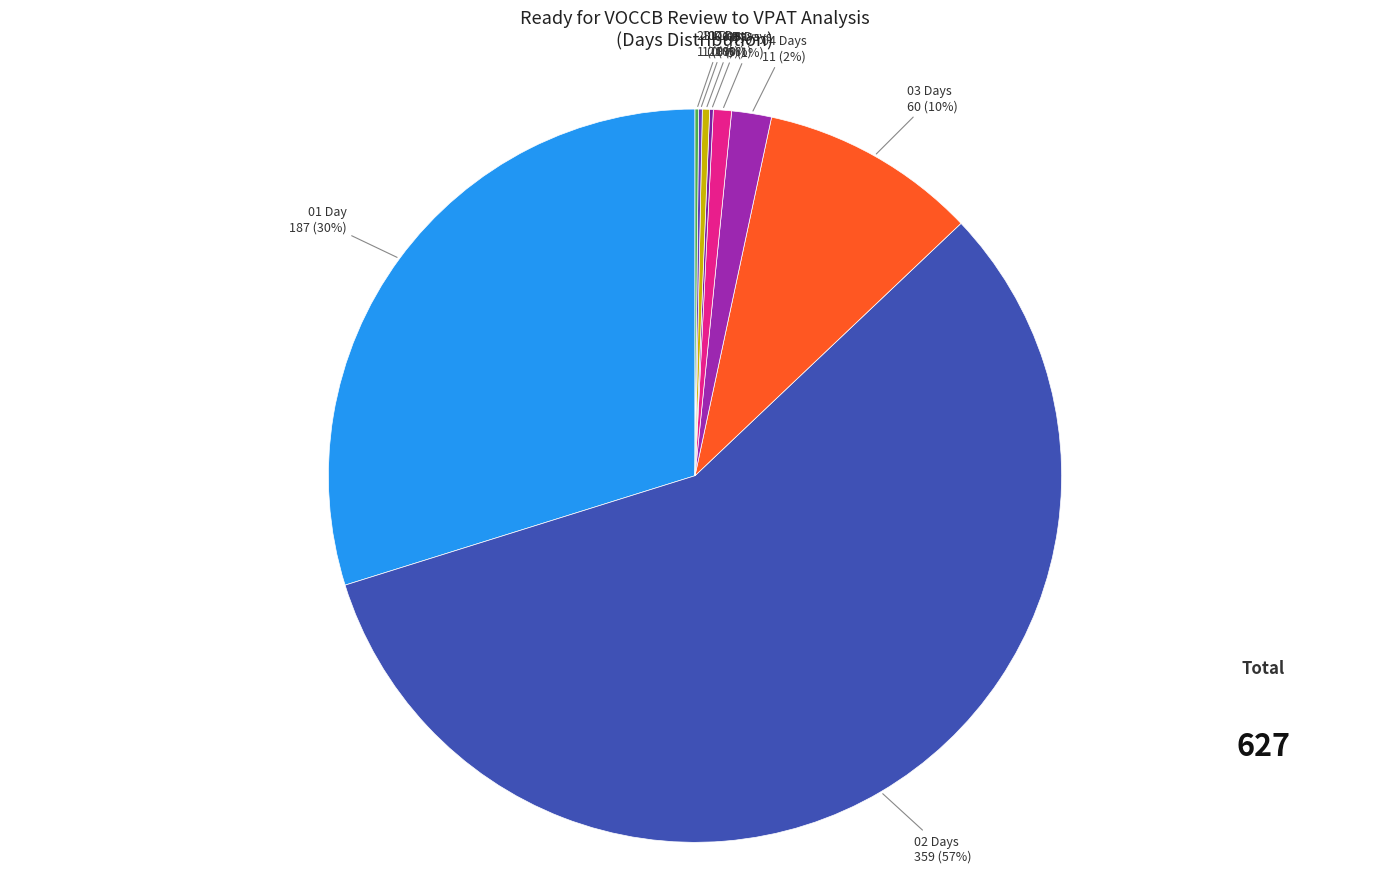

To the nearest percent, what portion does 04 Days represent?

2%